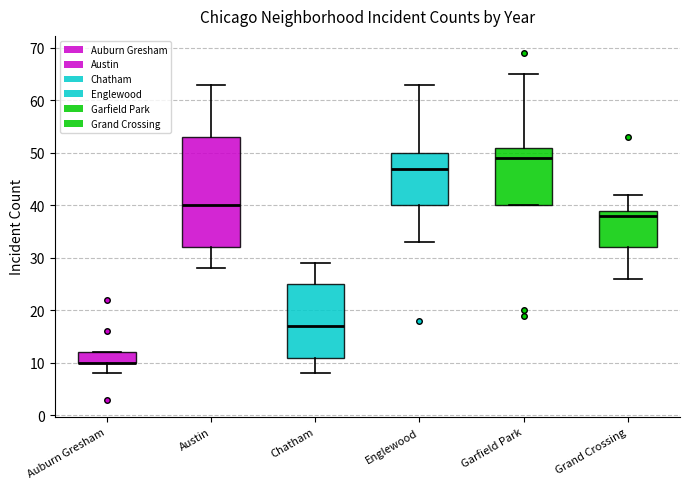

Reading left to right, read every box against the y-axis: the position of its median line, the range the box covers, and the ends of its whiskers. The values are not printed on the chart, so give them approximately, as read against the axis.

Auburn Gresham: median 10 (drawn on the box's lower edge), box 10 to 12, whiskers 8 to 12
Austin: median 40, box 32 to 53, whiskers 28 to 63
Chatham: median 17, box 11 to 25, whiskers 8 to 29
Englewood: median 47, box 40 to 50, whiskers 33 to 63
Garfield Park: median 49, box 40 to 51, whiskers 40 to 65
Grand Crossing: median 38, box 32 to 39, whiskers 26 to 42